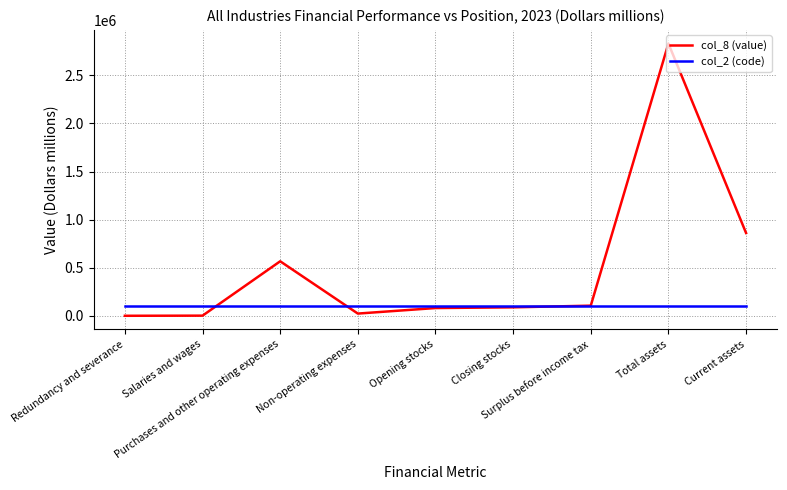

Which series has the largest total across all categories?

col_8 (value)